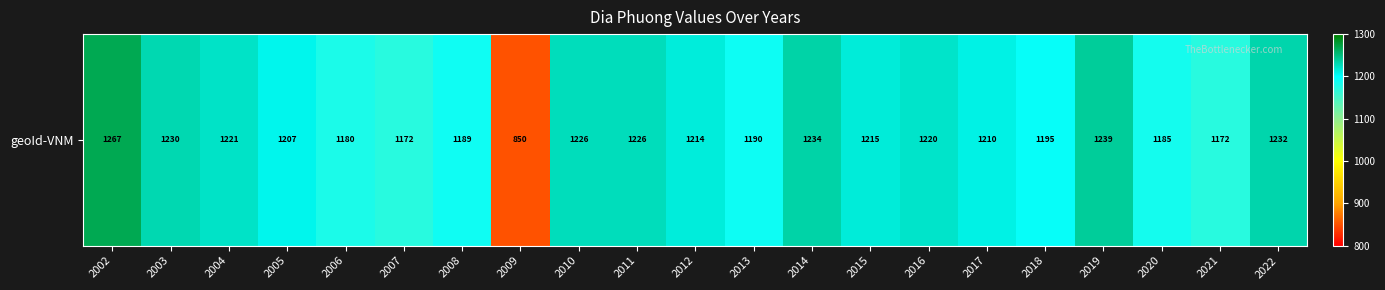

Reading left to right, what are all the values shown in this chart?

1267	1230	1221	1207	1180	1172	1189	850	1226	1226	1214	1190	1234	1215	1220	1210	1195	1239	1185	1172	1232